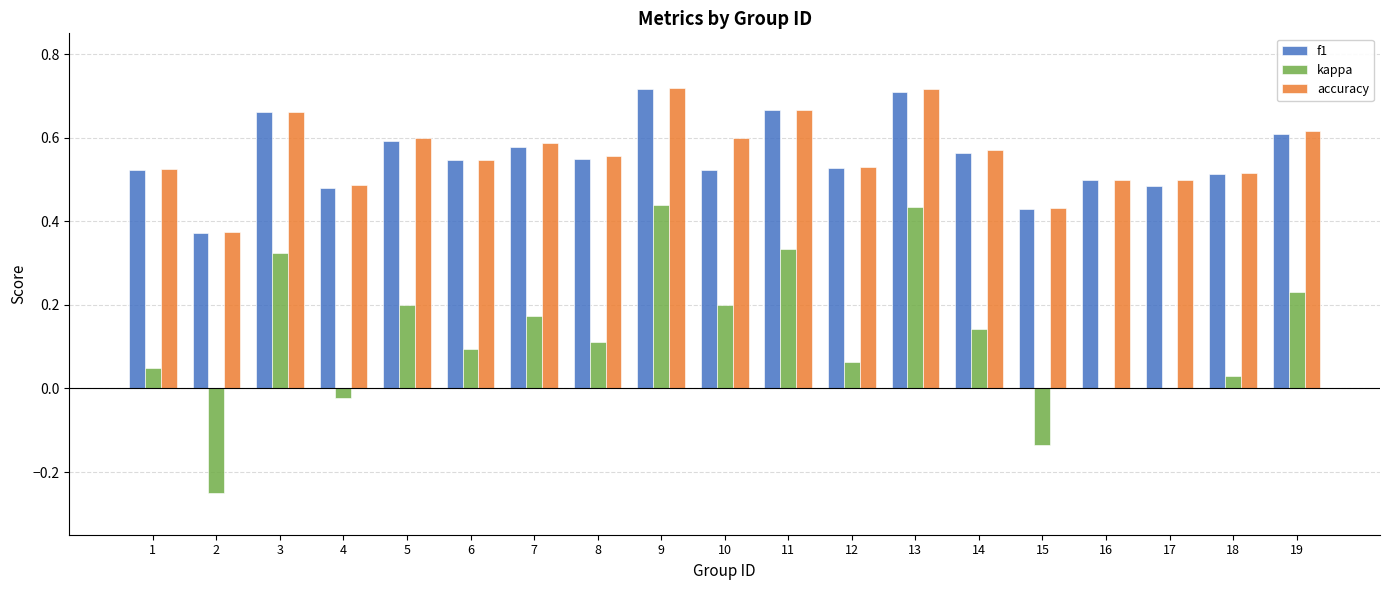

Is the value of accuracy at 15 greater than the value of kappa at 11?

Yes